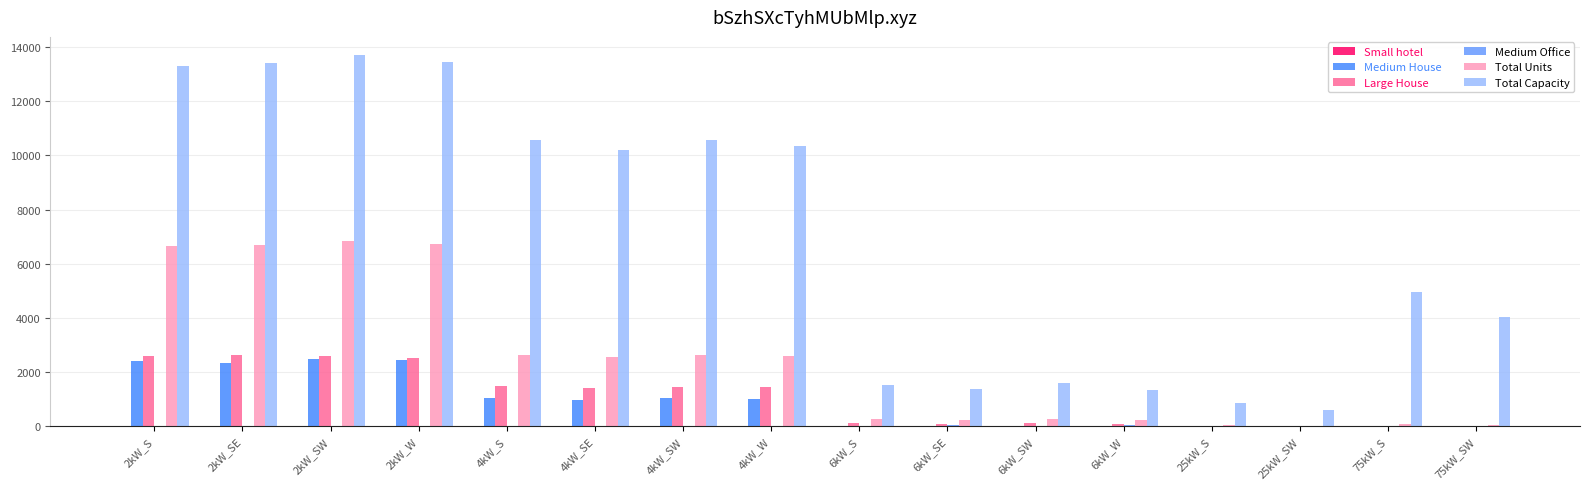

What is the label of the 14th bar from the left?

25kW_SW